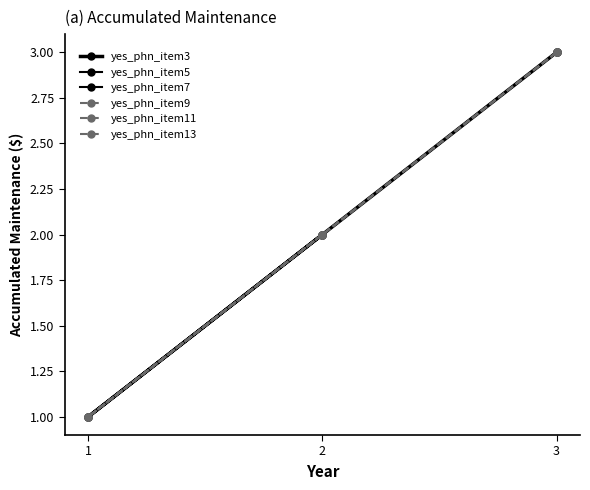

List the labels in order of yes_phn_item7 value, smallest first.

1, 2, 3